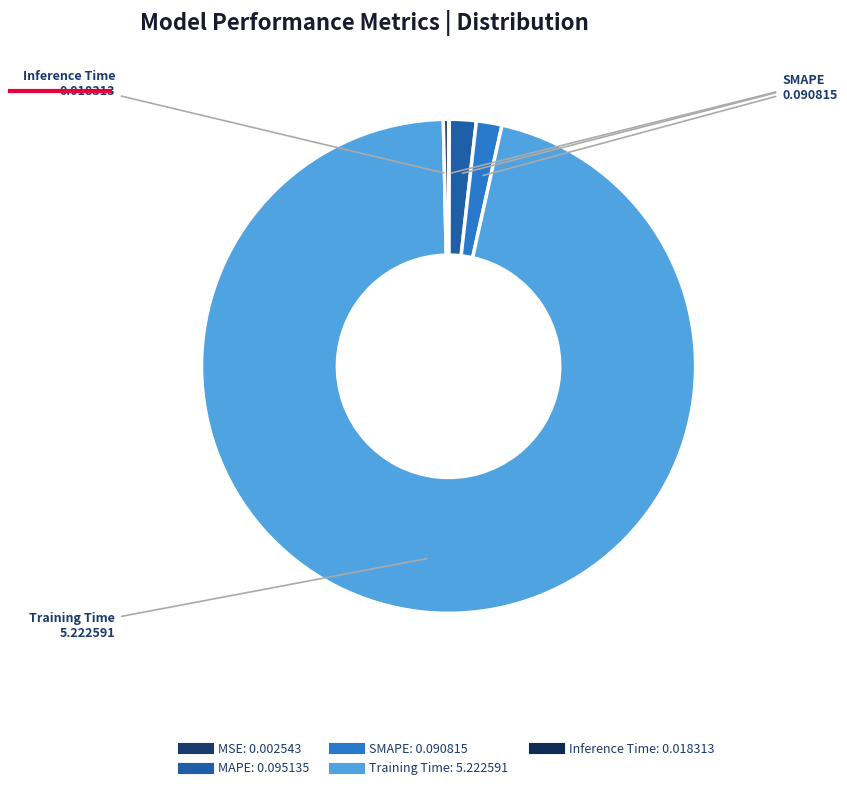

Which slice is the largest?

Training Time